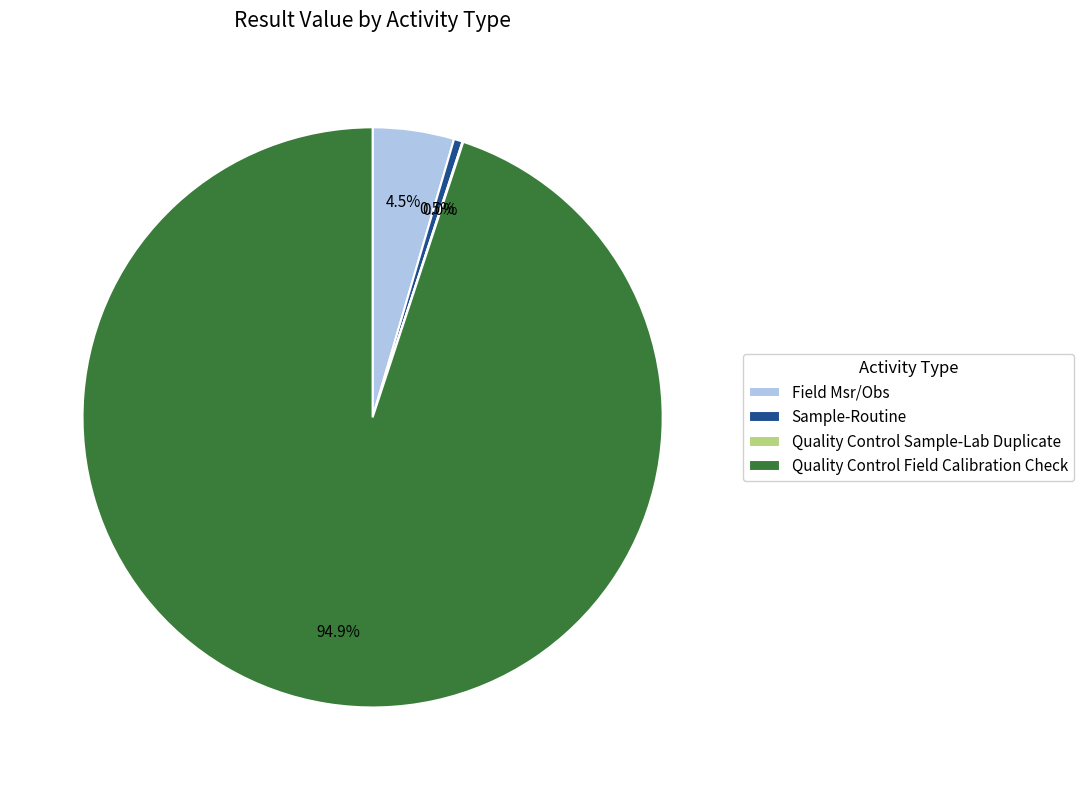

What portion of the pie excludes Sample-Routine?

99.5%